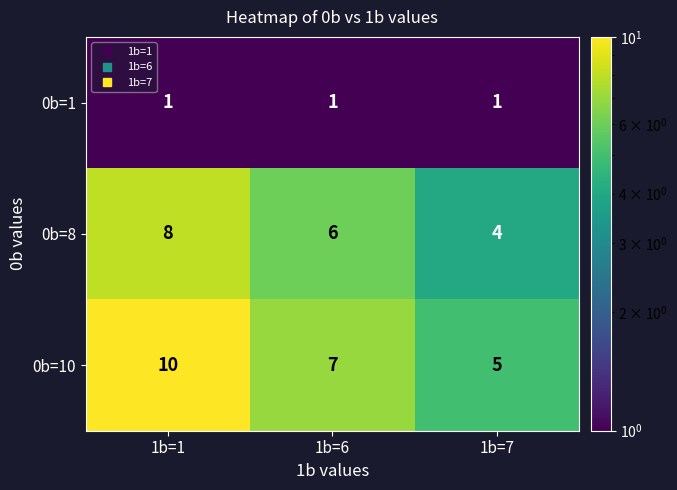

What is the difference between the highest and lowest values at 1b=6?

6